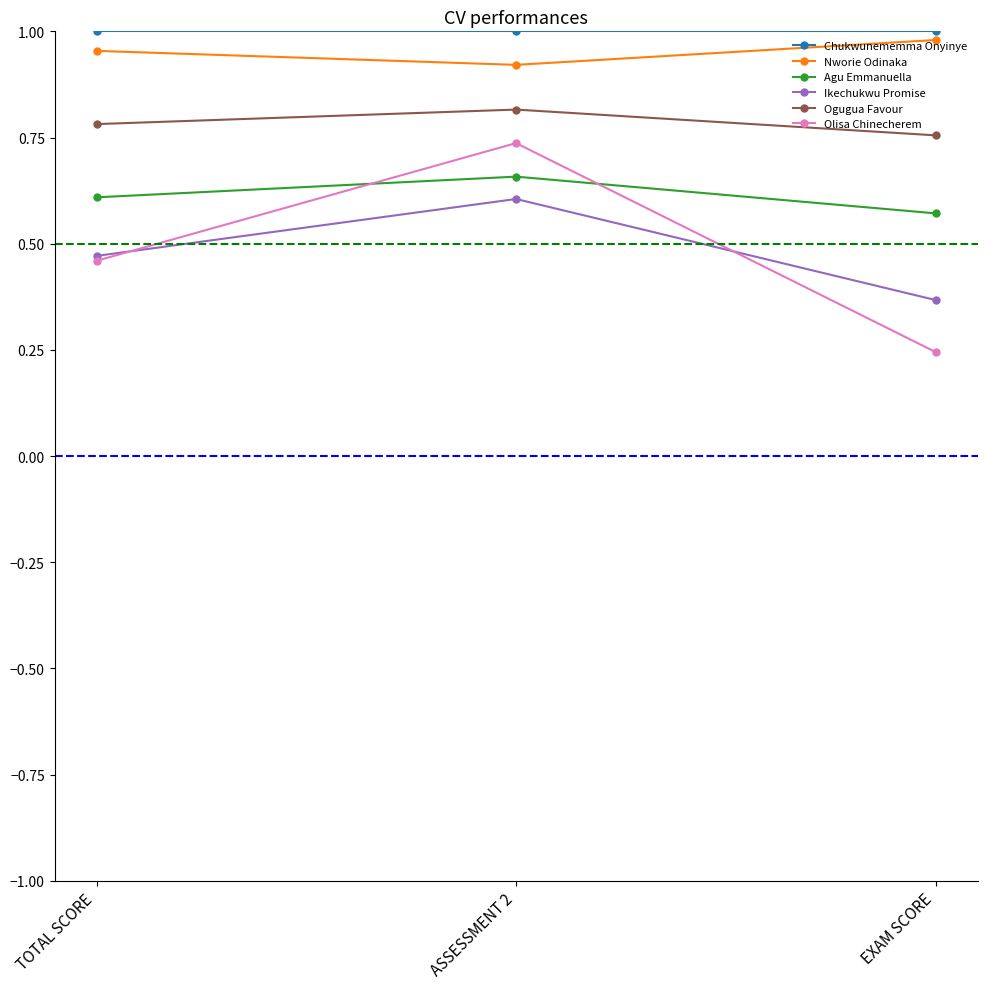

Which series has the widest spread of values?

Olisa Chinecherem